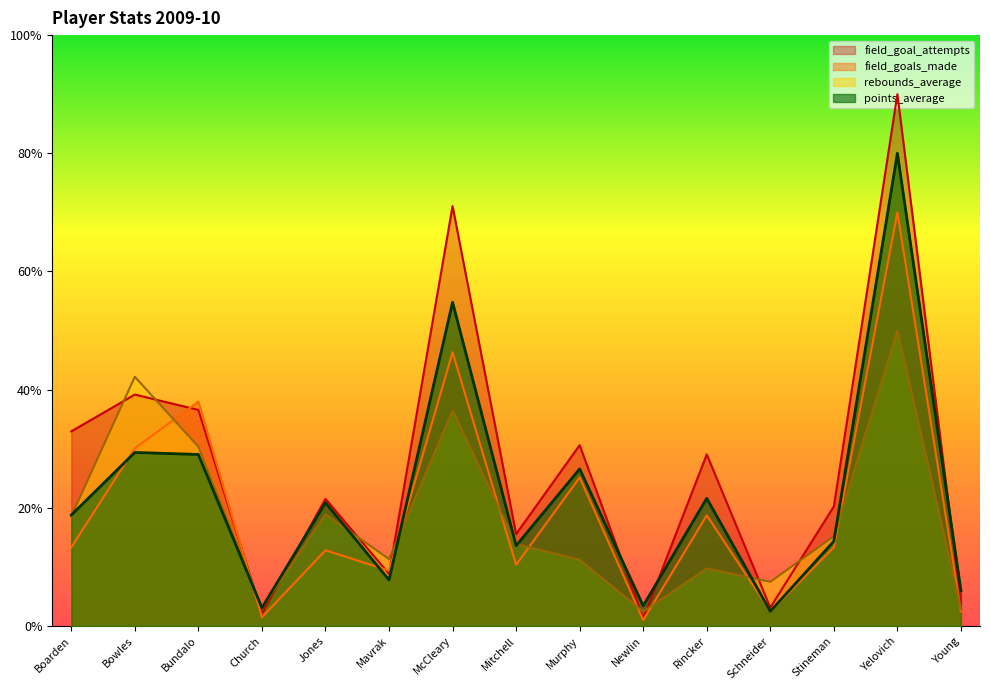

Reading right to left, what are all the values shown in this chart?

field_goals_made: Young=0.5	Yelovich=14.0	Stineman=2.7	Schneider=0.5	Rincker=3.7	Newlin=0.2	Murphy=5.0	Mitchell=2.1	McCleary=9.3	Mavrak=1.9	Jones=2.6	Church=0.3	Bundalo=7.6	Bowles=6.0	Boarden=2.7
field_goal_attempts: Young=0.8	Yelovich=18.0	Stineman=4.0	Schneider=0.6	Rincker=5.8	Newlin=0.3	Murphy=6.1	Mitchell=3.1	McCleary=14.2	Mavrak=1.8	Jones=4.3	Church=0.4	Bundalo=7.3	Bowles=7.8	Boarden=6.6
rebounds_average: Young=0.6	Yelovich=10.0	Stineman=3.0	Schneider=1.5	Rincker=2.0	Newlin=0.5	Murphy=2.2	Mitchell=2.8	McCleary=7.3	Mavrak=2.3	Jones=3.8	Church=0.6	Bundalo=6.1	Bowles=8.4	Boarden=3.7
points_average: Young=1.2	Yelovich=16.0	Stineman=2.9	Schneider=0.5	Rincker=4.3	Newlin=0.7	Murphy=5.3	Mitchell=2.7	McCleary=11.0	Mavrak=1.6	Jones=4.2	Church=0.6	Bundalo=5.8	Bowles=5.9	Boarden=3.8